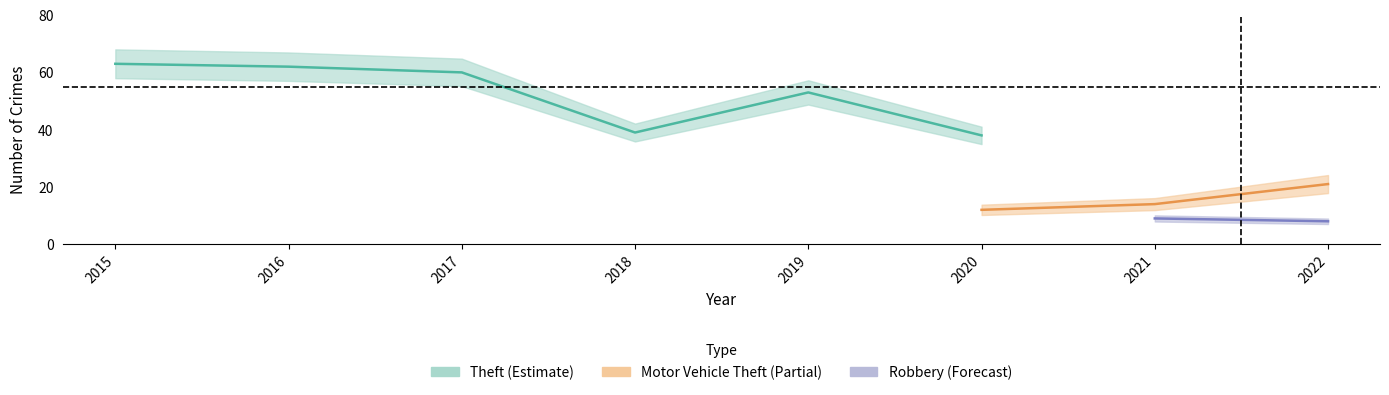

Is it true that Theft equals 17 at 2016?

False